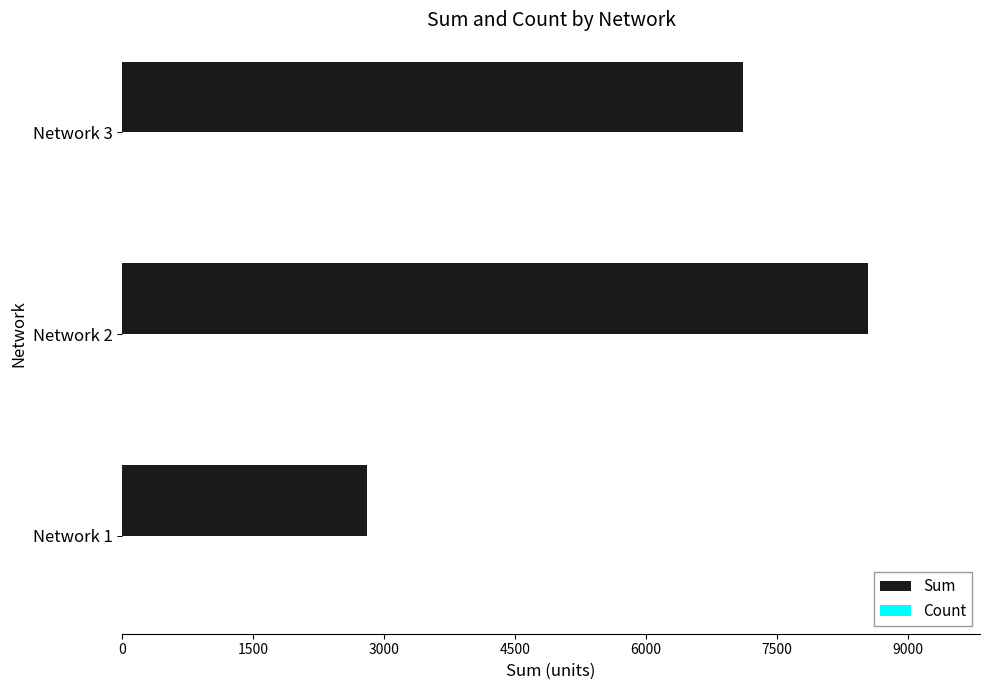

Which label corresponds to the largest value in the chart?

Network 2